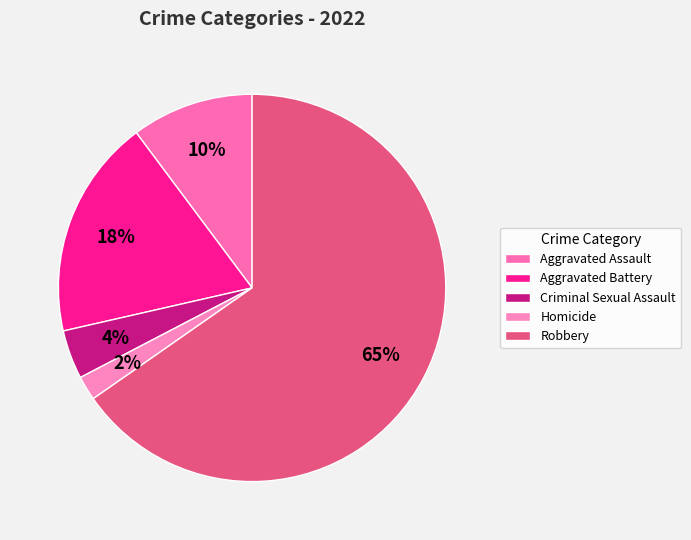

Do Homicide and Robbery together represent more than half of the pie?

Yes